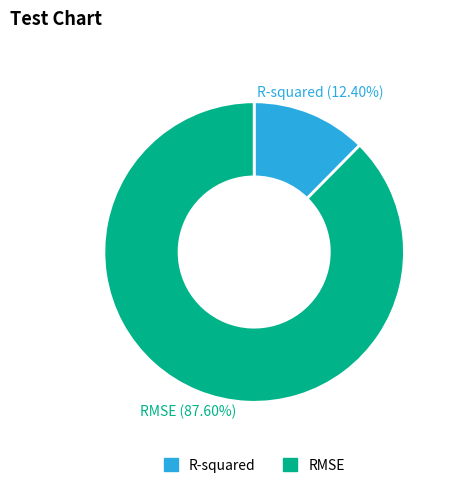

Which category has the biggest portion of the pie?

RMSE